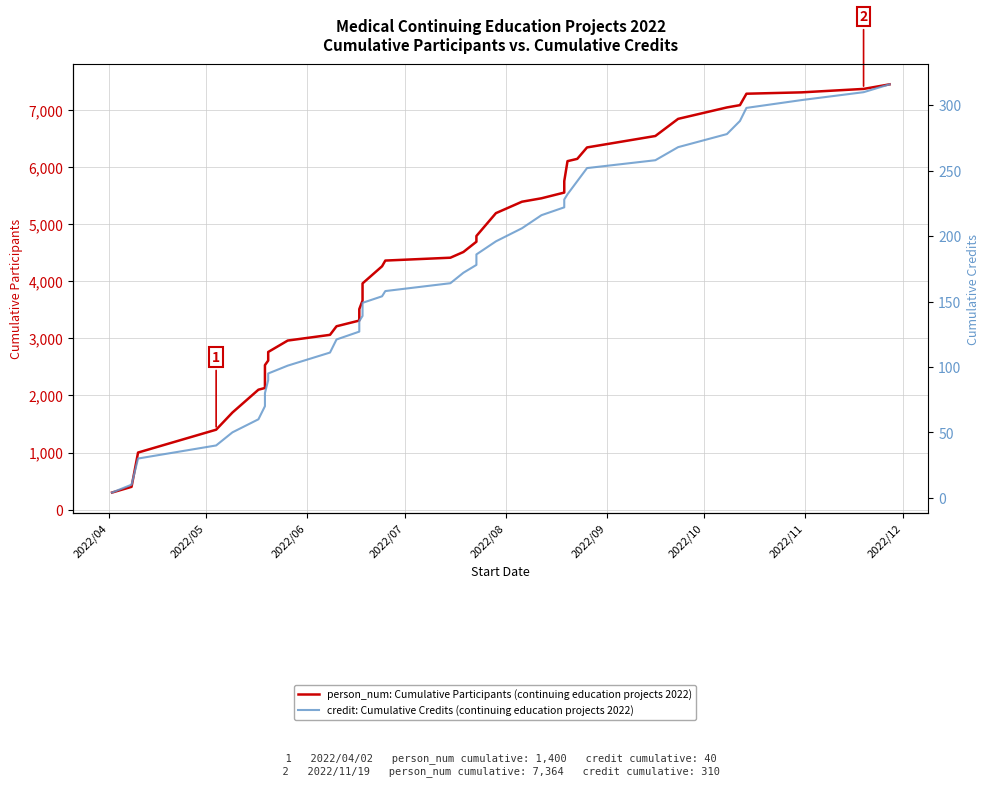

Rank the series by their maximum value, from highest to lowest.

person_num: Cumulative Participants (continuing education projects 2022), credit: Cumulative Credits (continuing education projects 2022)